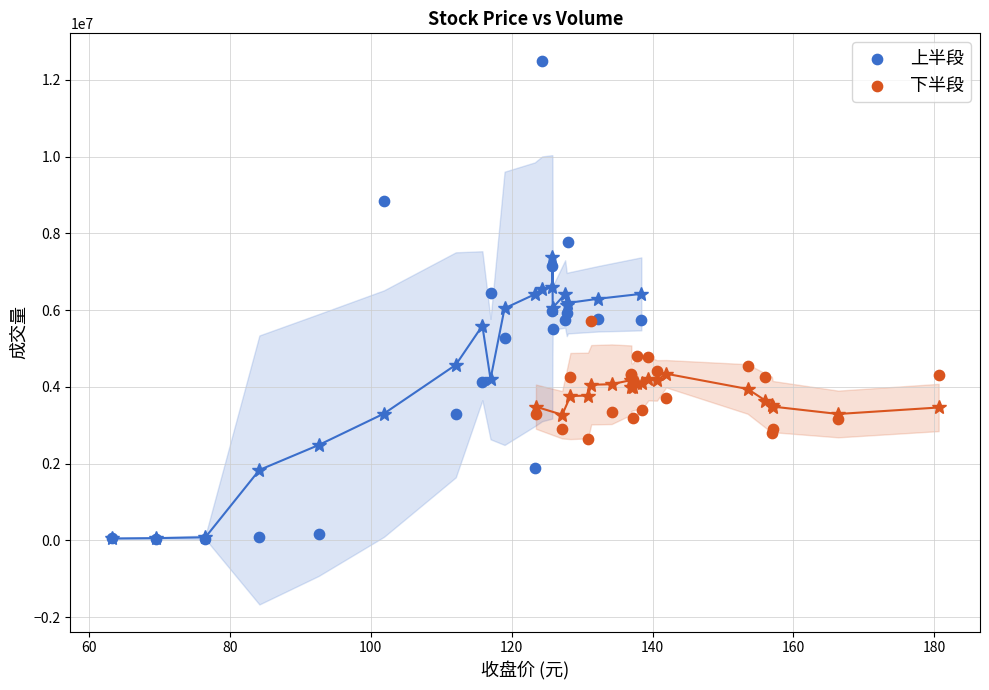

Which series contains the lowest Y value?

上半段